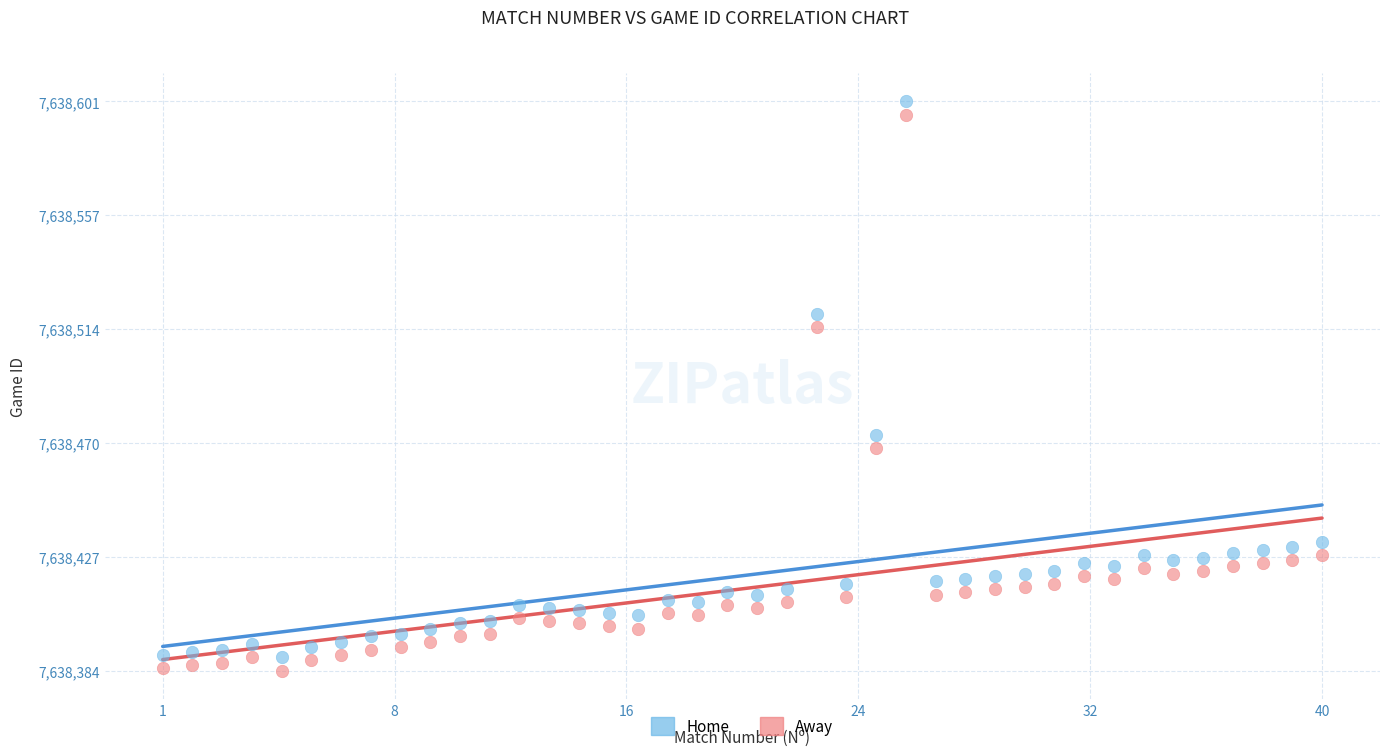

Across all data points, what is the range of X values (max minus min)?

39